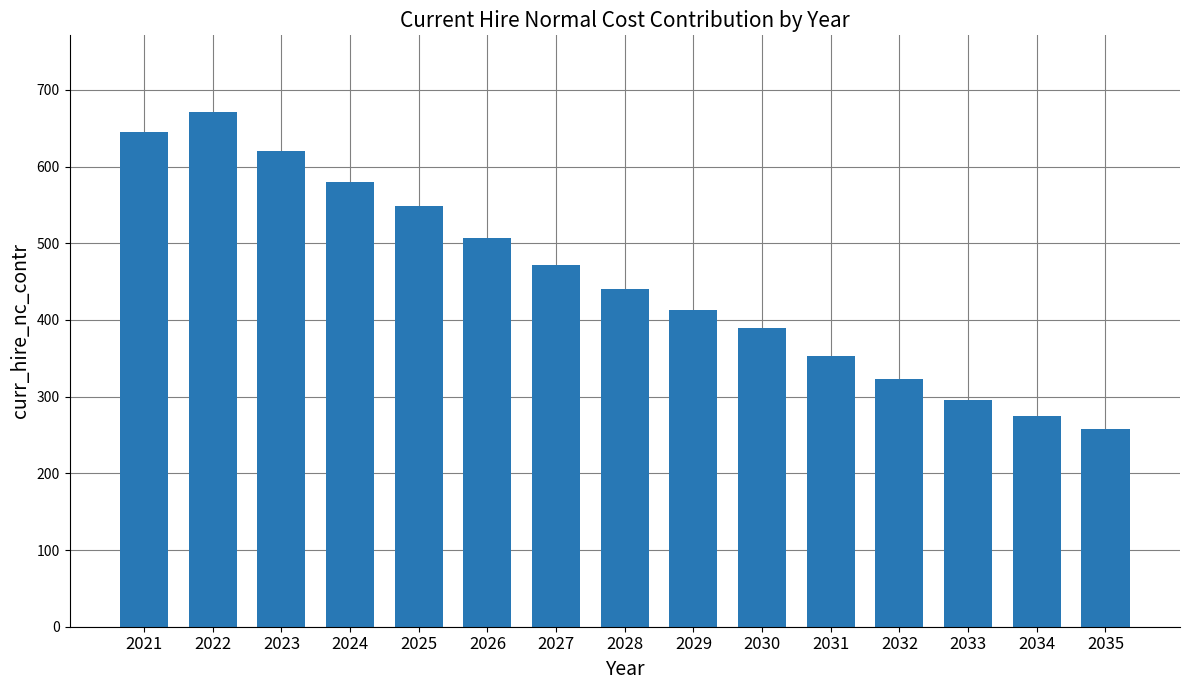

At which label does the data first exceed 440?

2021